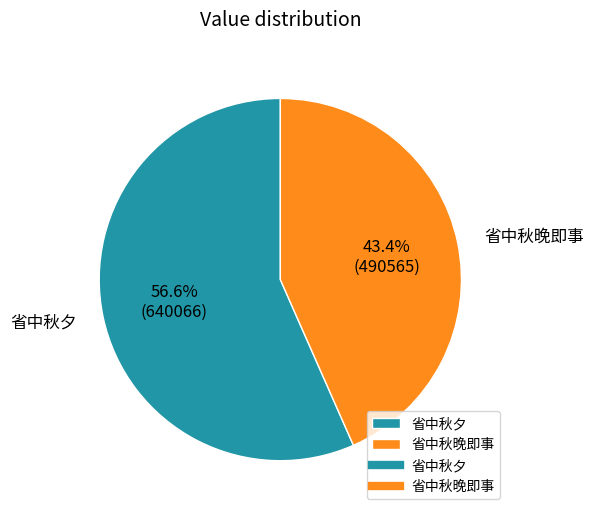

What percentage is the 省中秋夕 slice, to the nearest percent?

57%